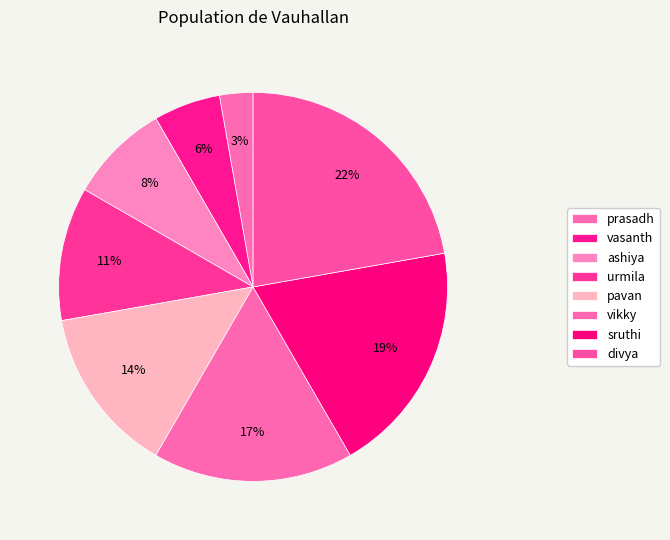

How many slices are in this pie chart?

8